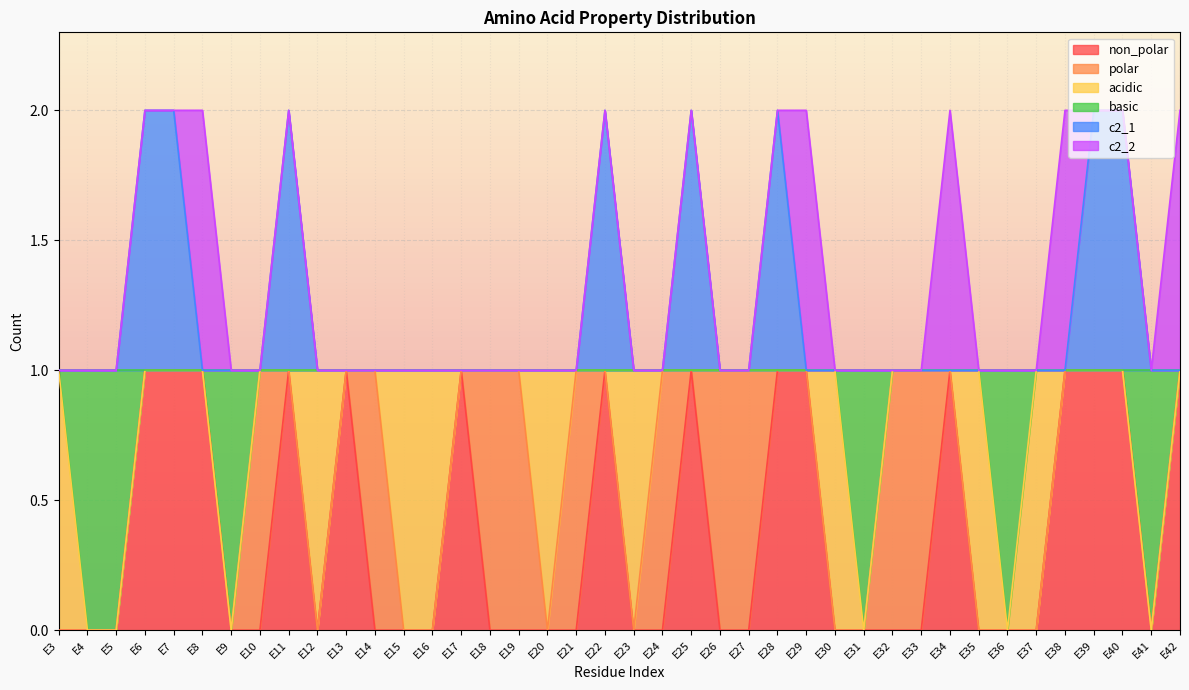

In non_polar, how many points are lower than both neighbors (excluding endpoints)?

2